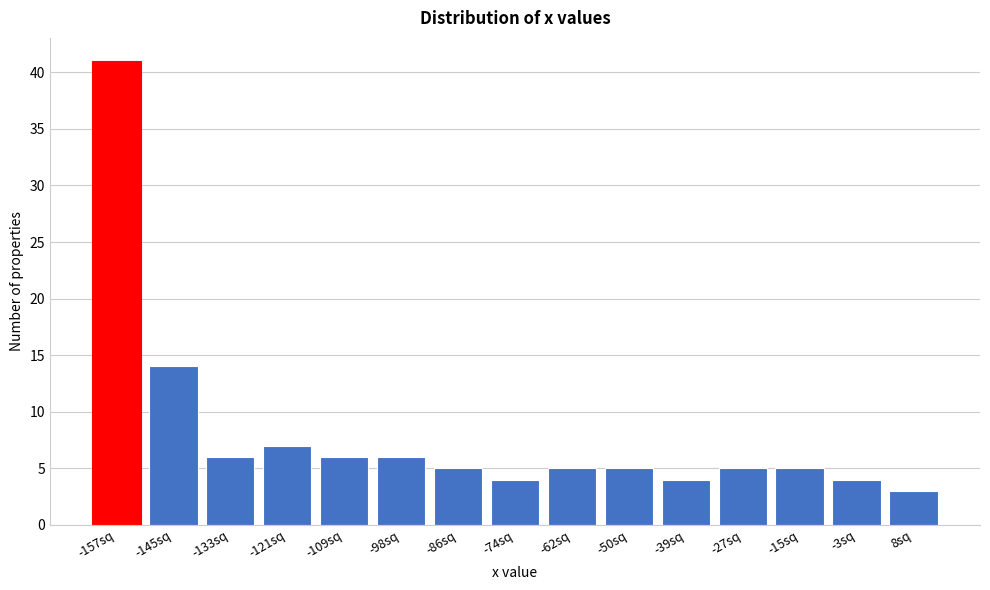

Reading left to right, transcribe all the data shown in this chart.

-157sq=41	-145sq=14	-133sq=6	-121sq=7	-109sq=6	-98sq=6	-86sq=5	-74sq=4	-62sq=5	-50sq=5	-39sq=4	-27sq=5	-15sq=5	-3sq=4	8sq=3